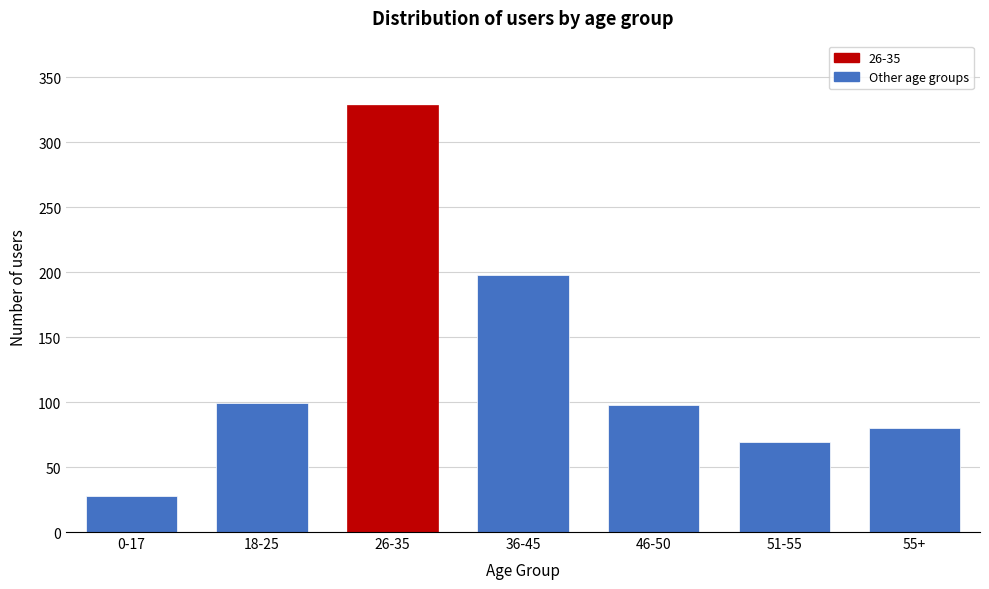

At which label is the value closest to 178?

36-45